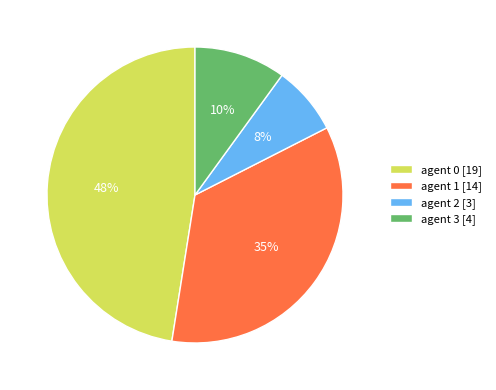

What percentage is the agent 1 [14] slice, to the nearest percent?

35%